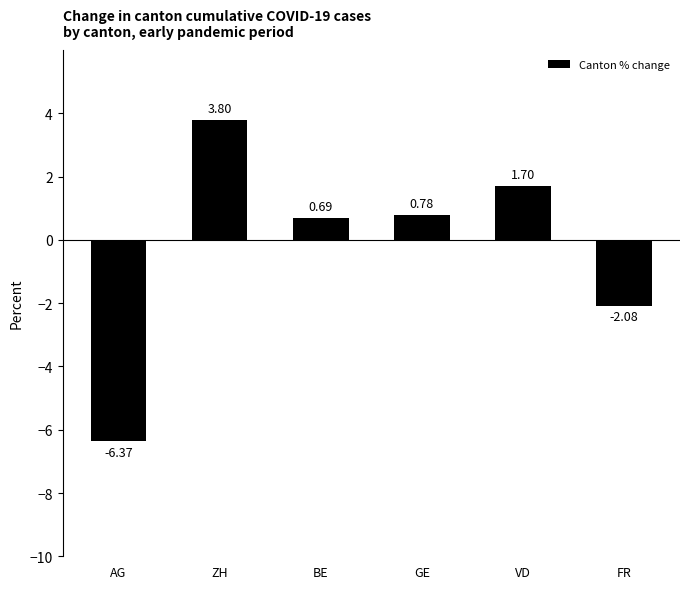

How many series are shown in this chart?

1